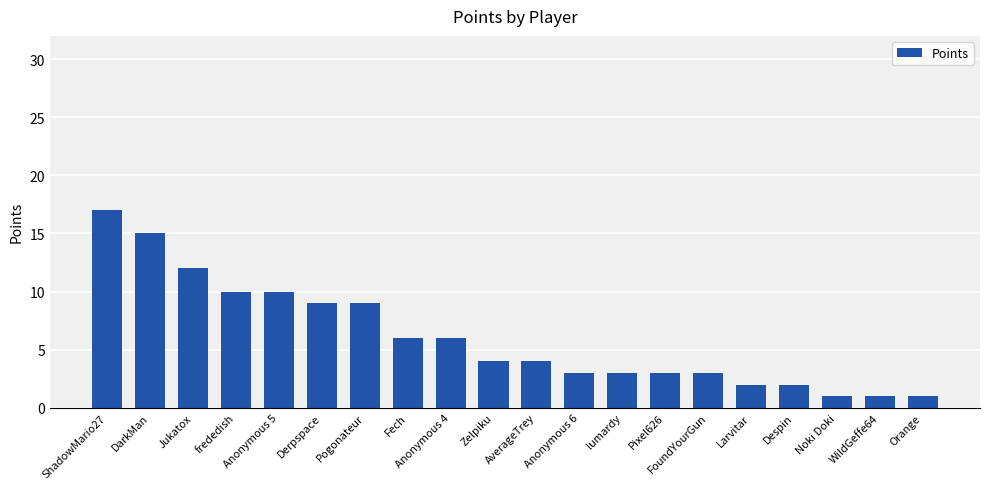

What is the label of the 6th bar from the left?

Derpspace